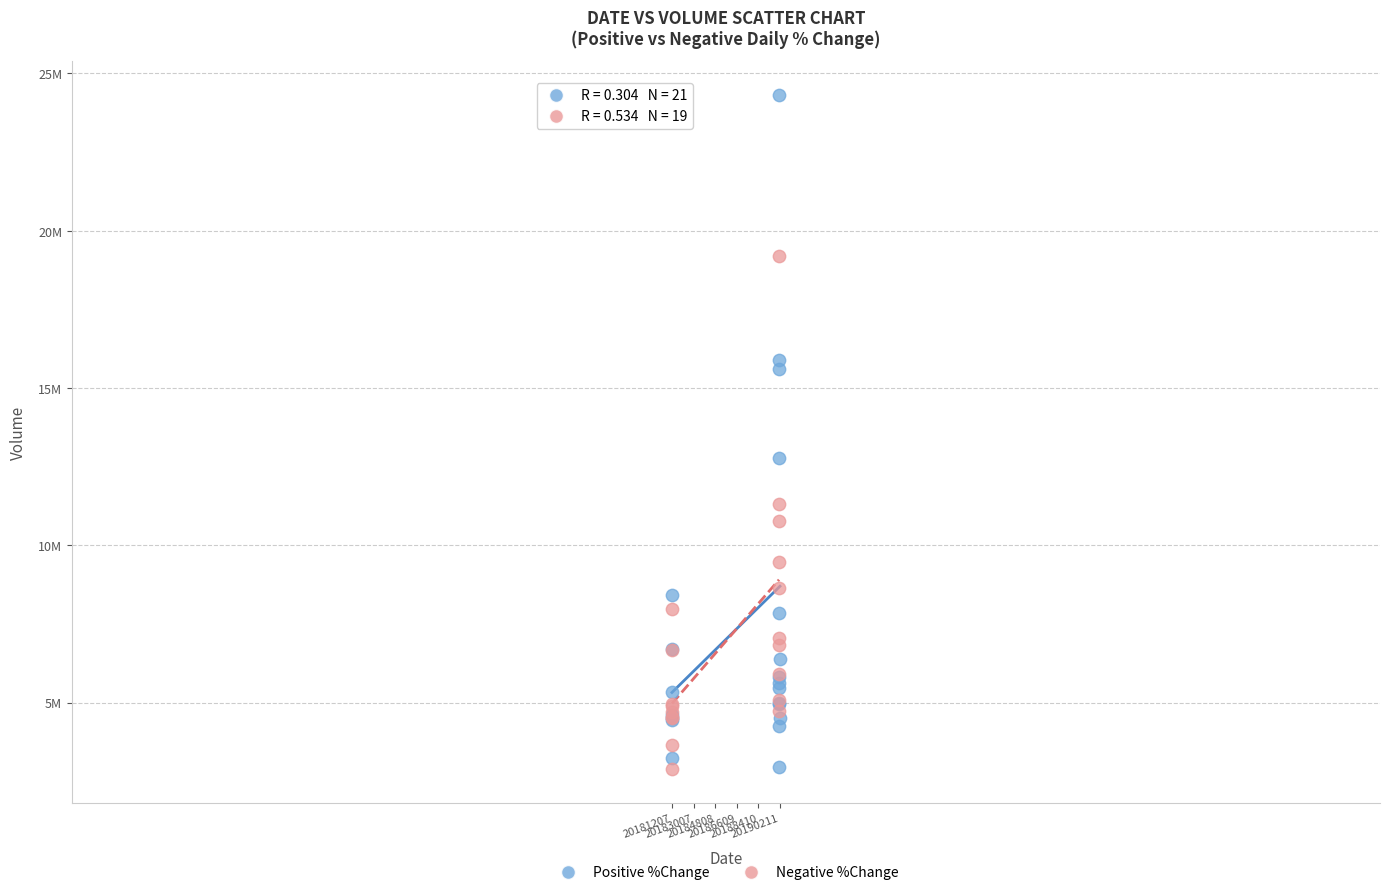

What are all the series names shown in the legend?

Positive %Change, Negative %Change